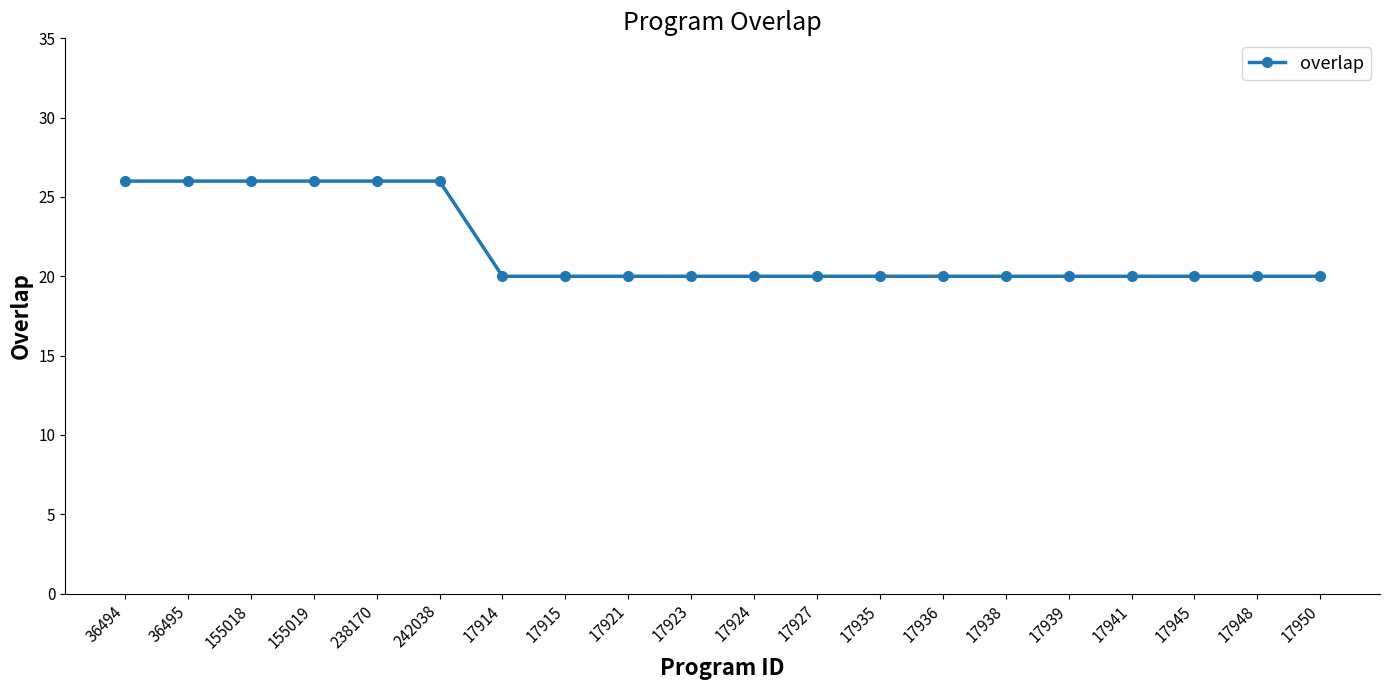

What is the maximum value shown in the chart?

26